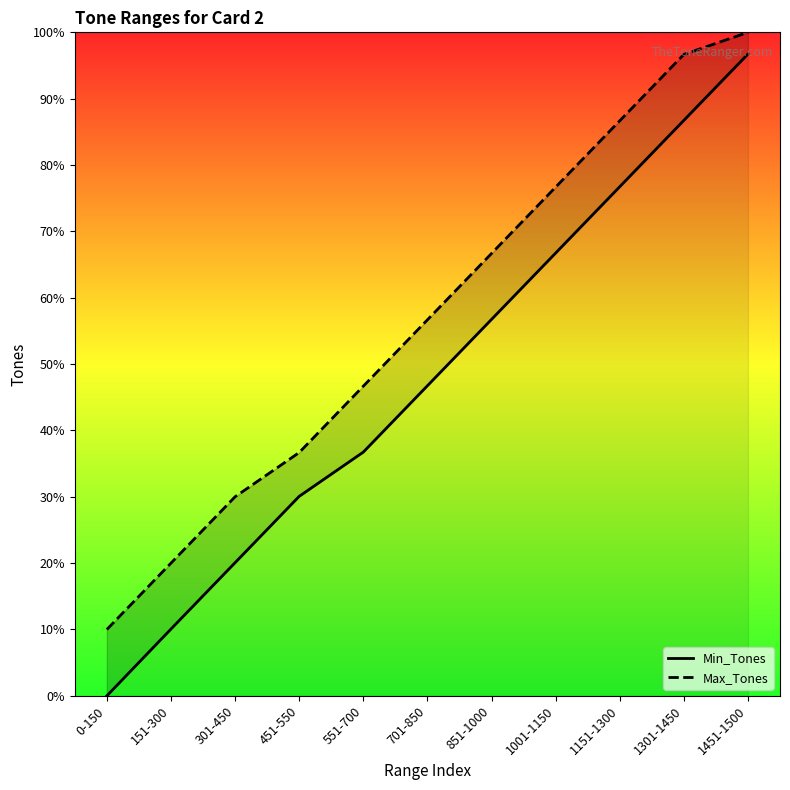

At which label is Min_Tones closest to 725?

701-850